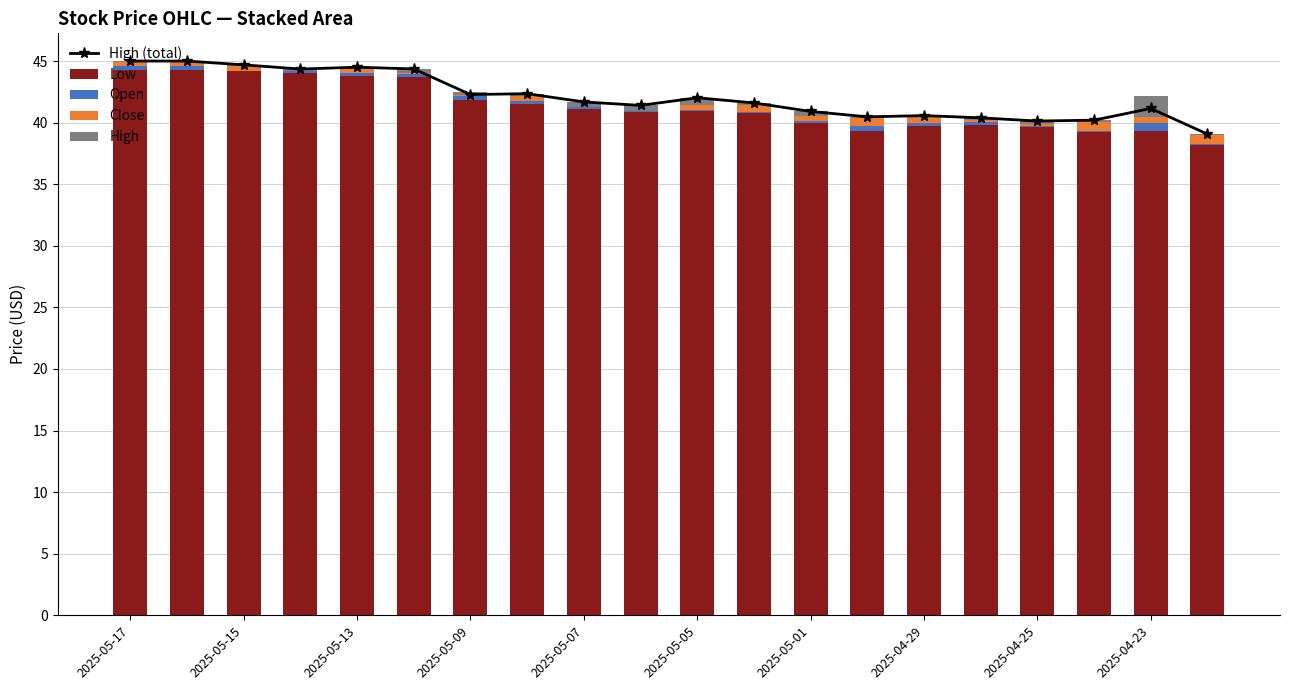

True or false: Open has a value of 0.1 at 2025-04-25.

True